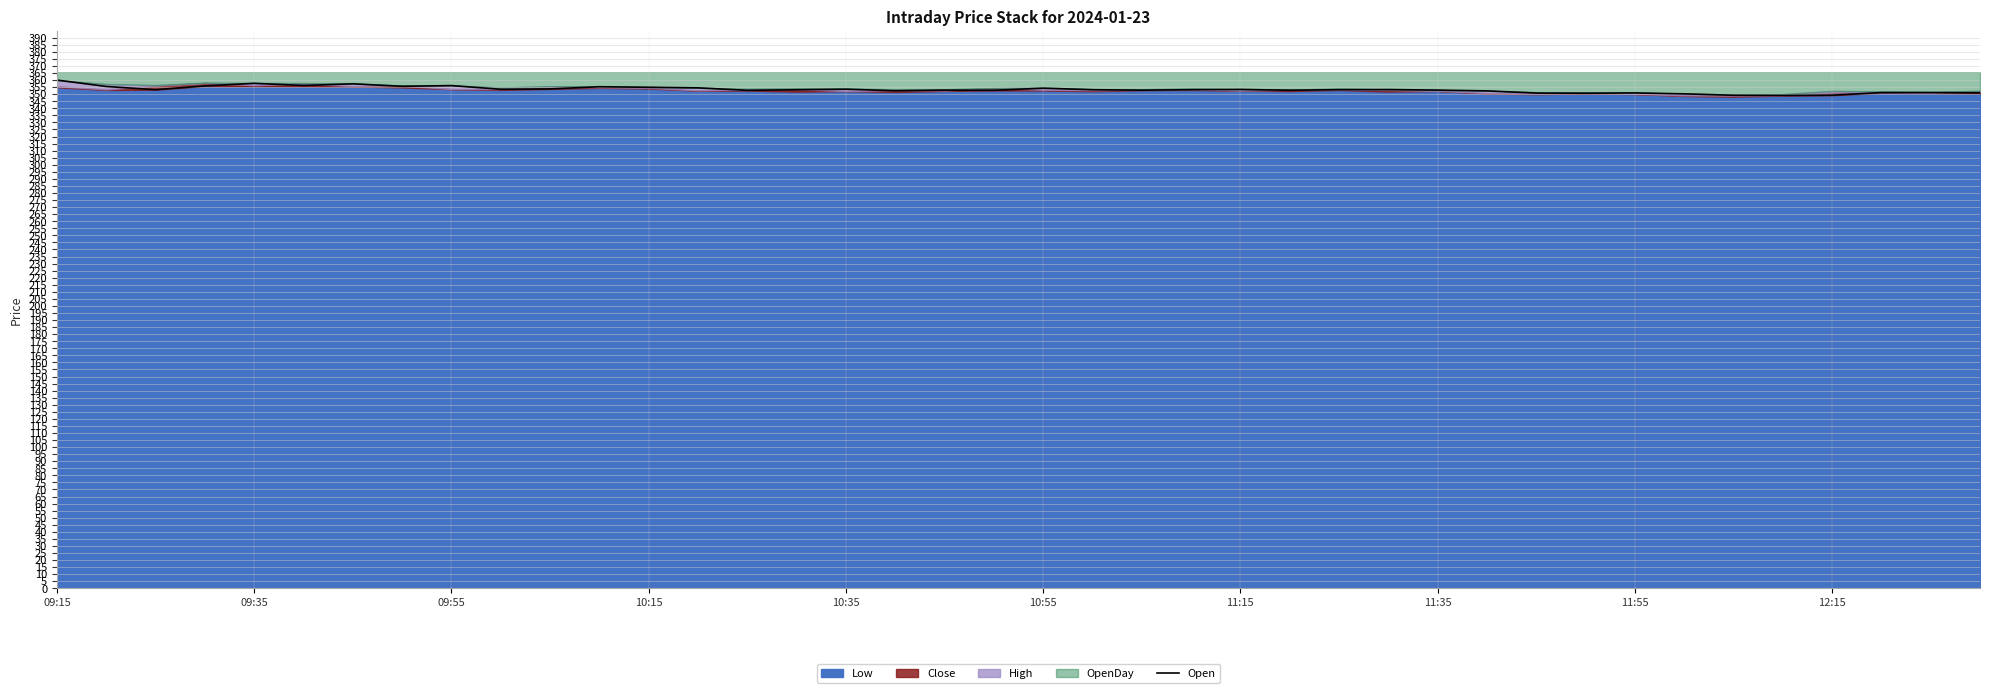

How many lines are shown in the chart?

1